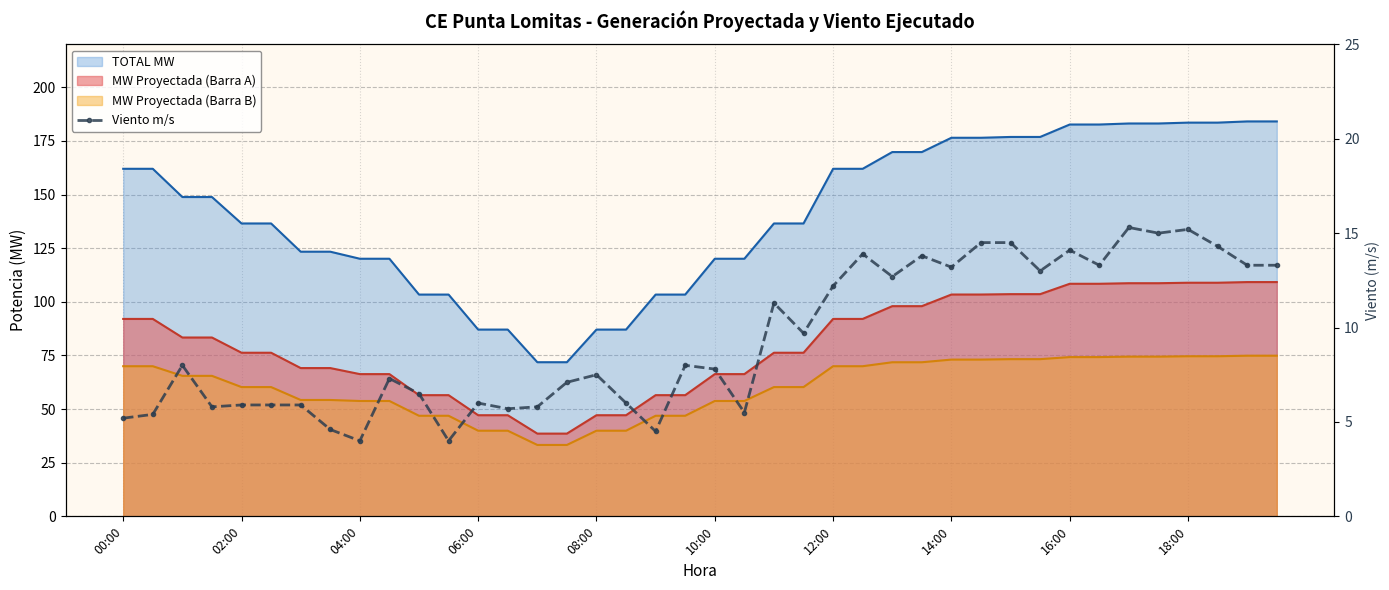

The value at 35 is 23.2. True or false?

False